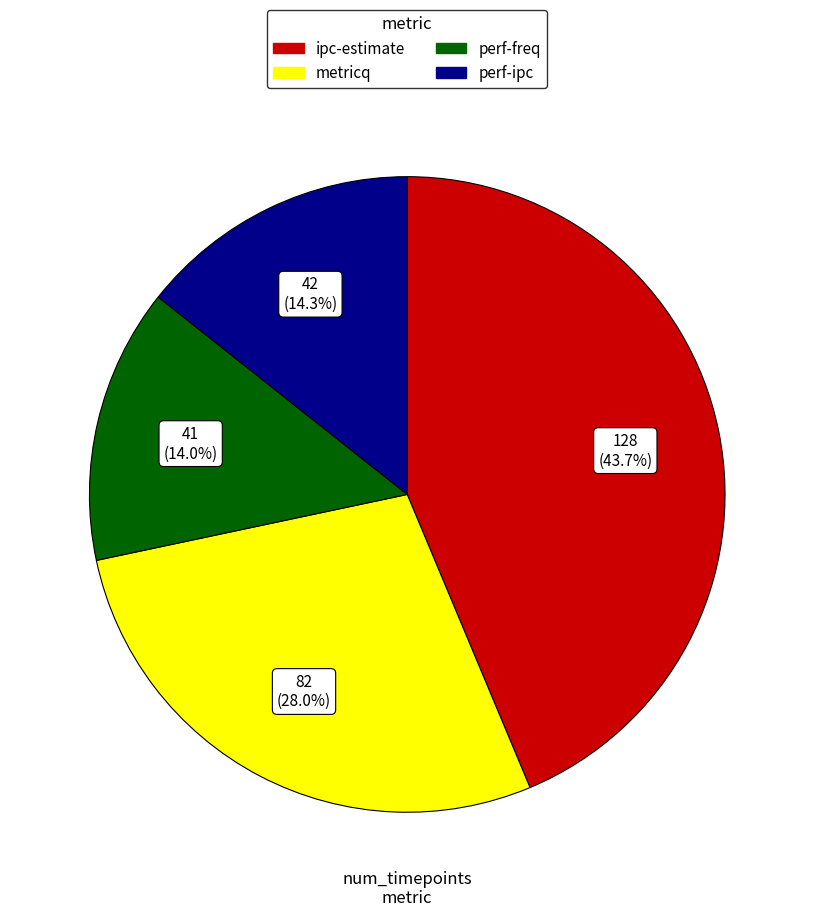

What portion of the pie excludes metricq?

72.0%